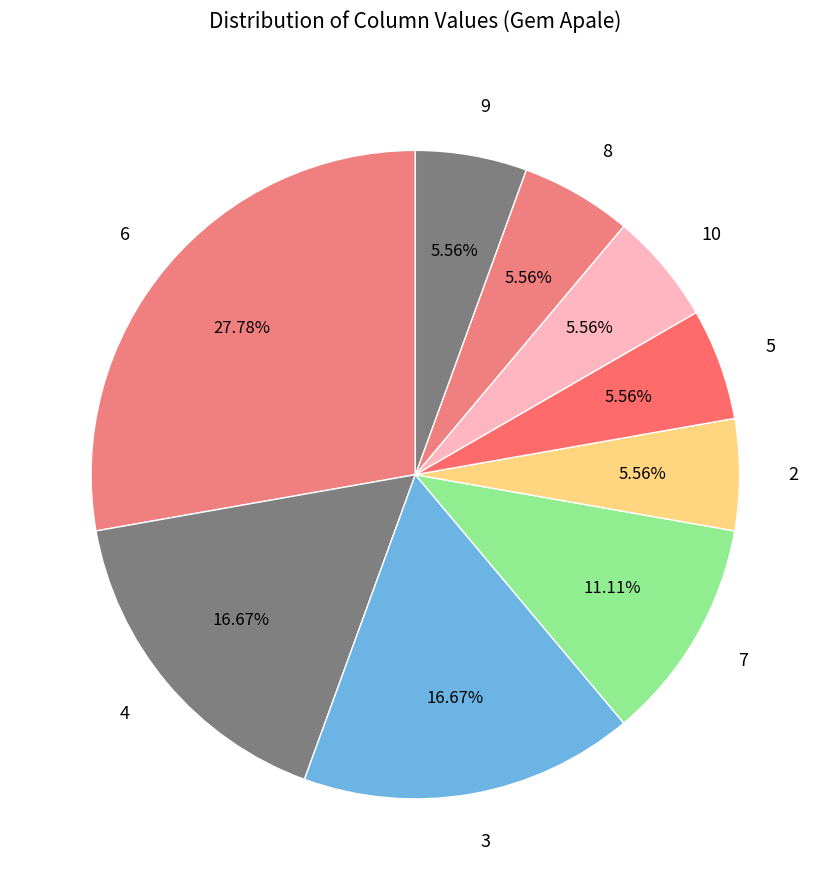

What is the ratio of the value at 2 to the value at 5?

1.0